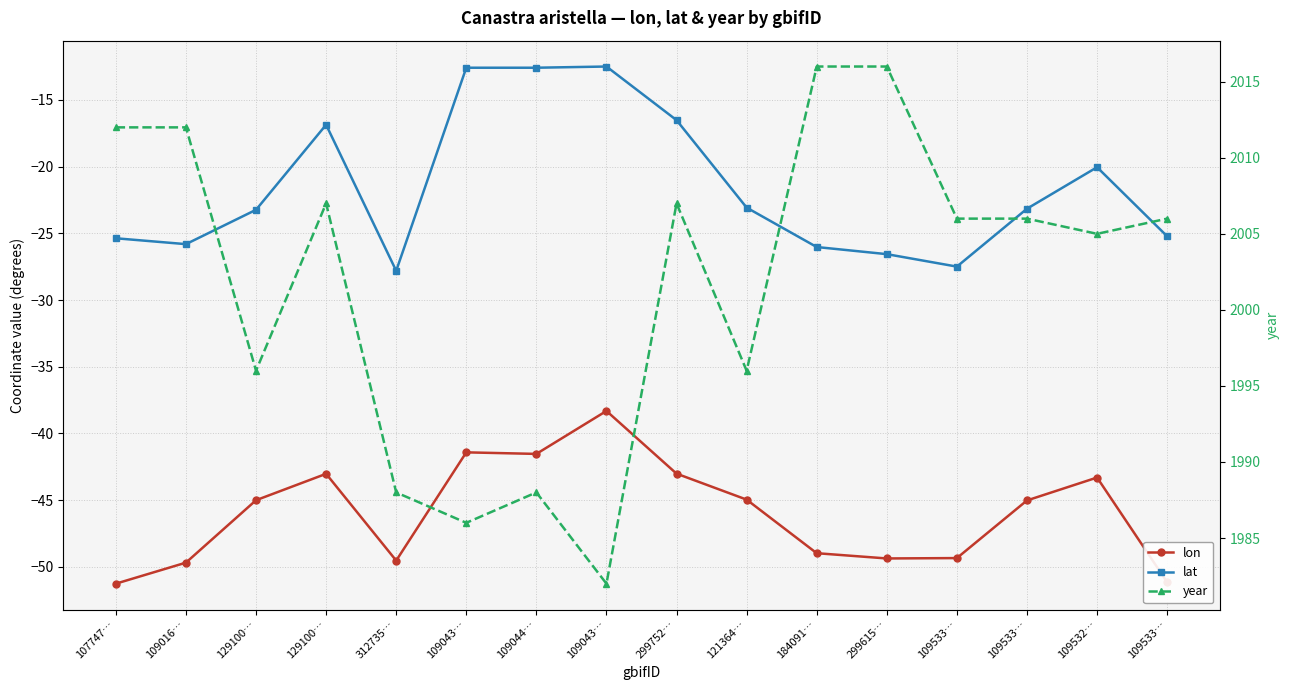

Rank the series by their maximum value, from lowest to highest.

lon, lat, year